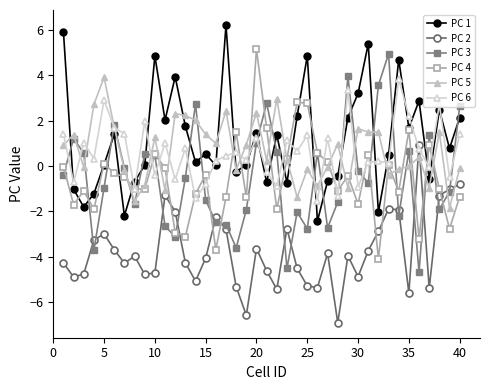

What is the difference between the second highest and second lowest values in the PC 1 series?

8.1